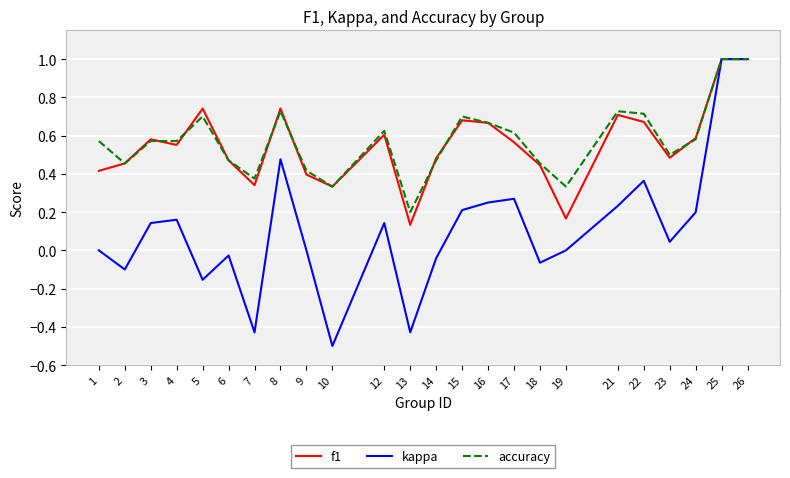

Which series has the largest range (max minus min)?

kappa